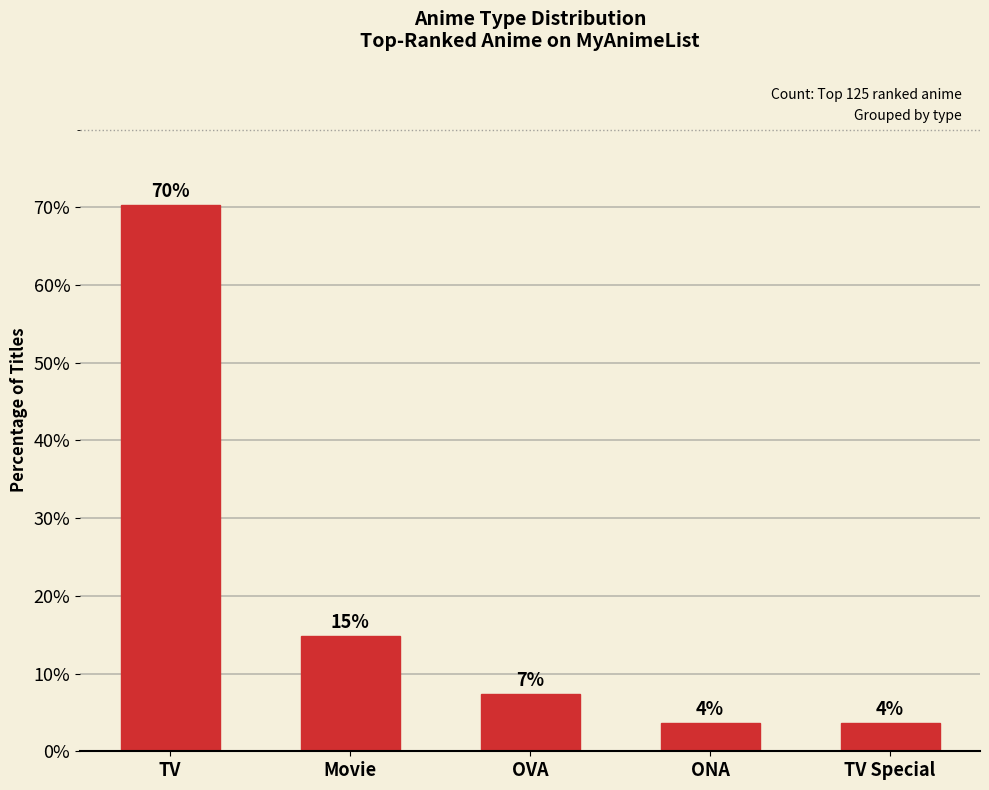

Is it true that the value at Movie is 14.8?

True